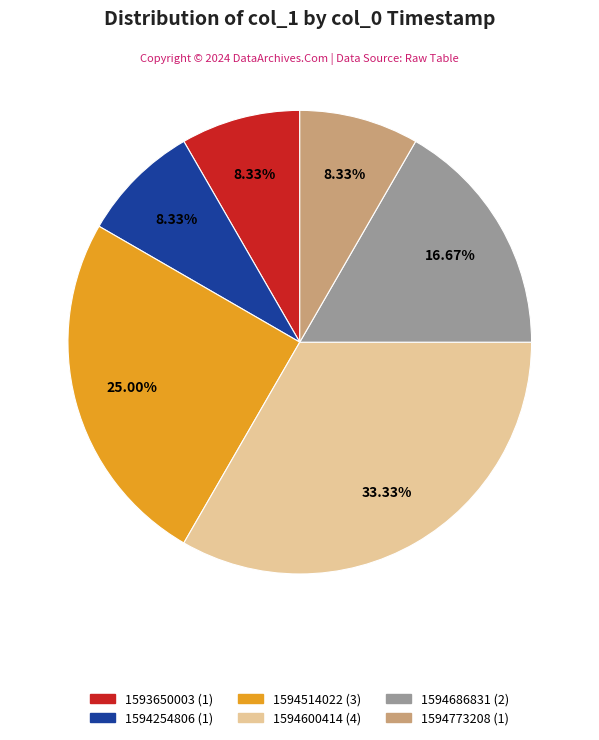

How many segments does this pie chart have?

6